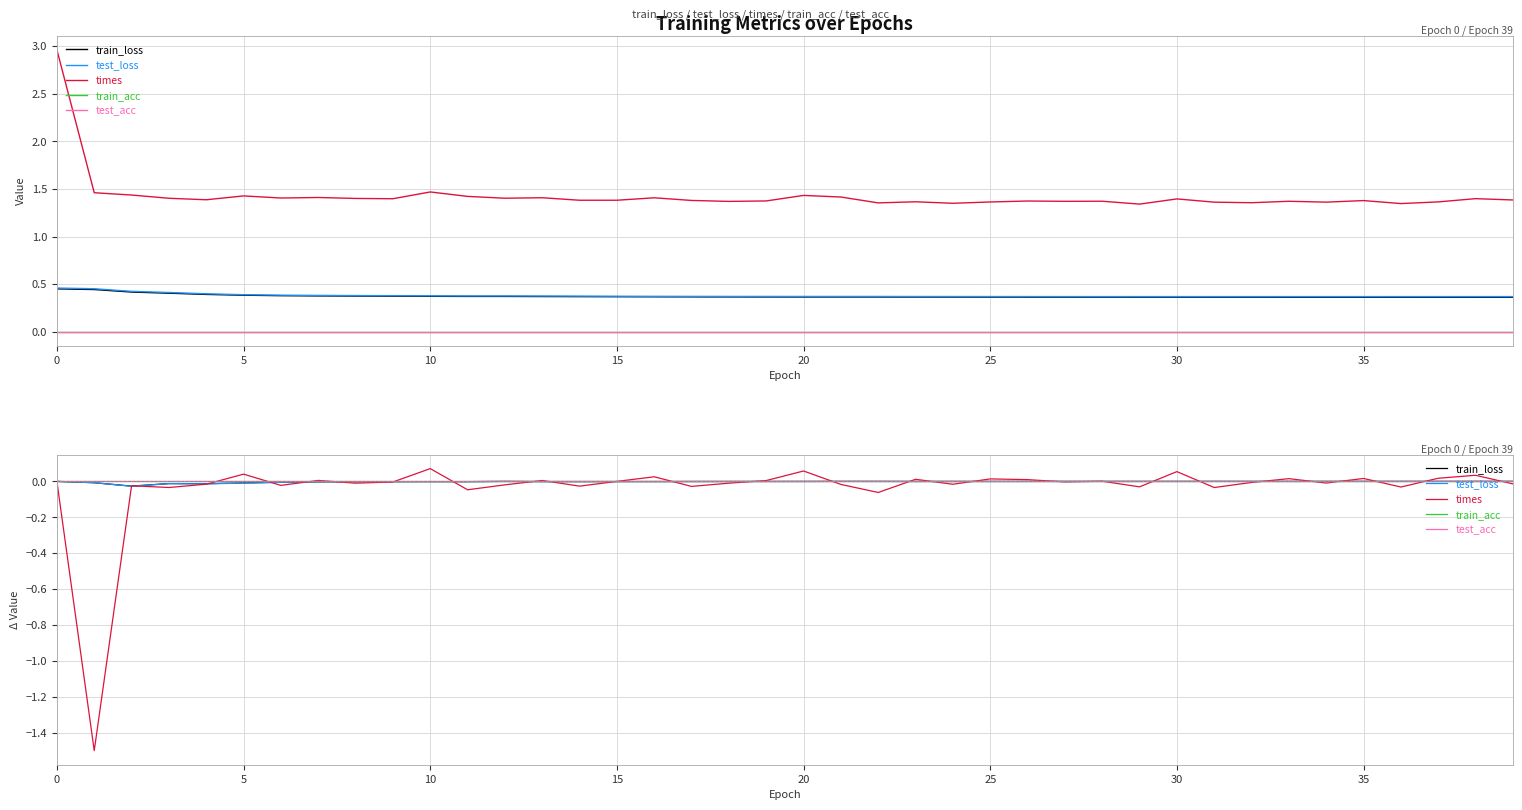

Which has a higher value, 35 or 17?

35